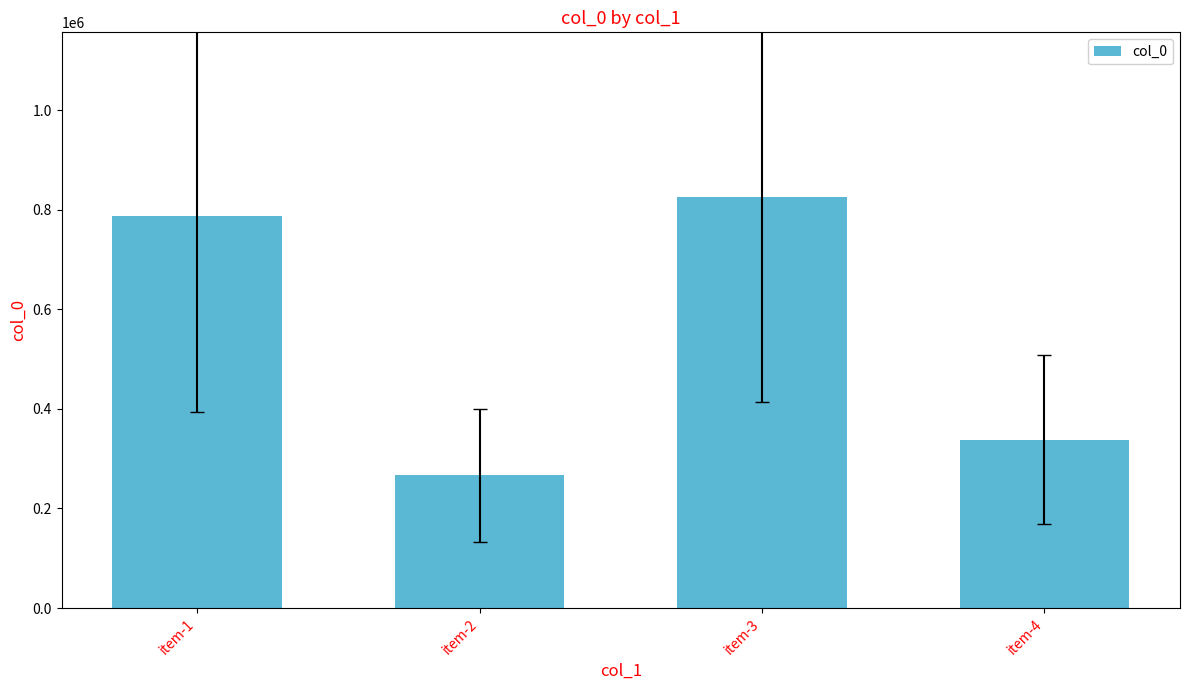

The chart shows a value of 266702 at item-2. True or false?

True